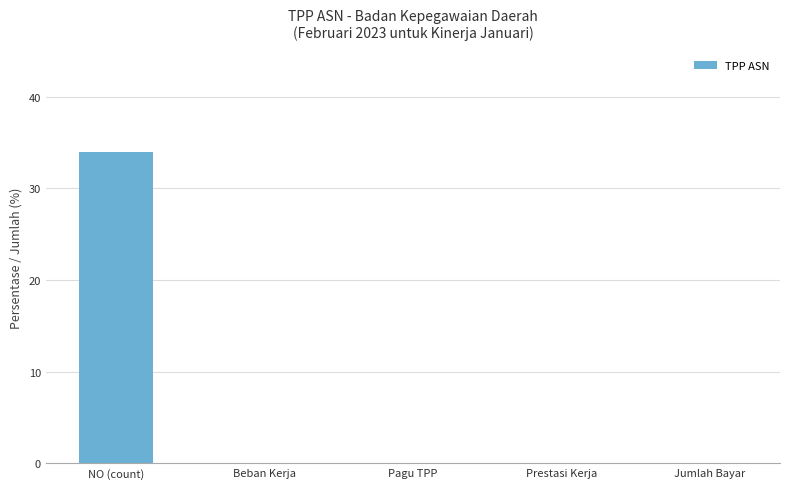

Reading left to right, transcribe all the data shown in this chart.

34	0	0	0	0